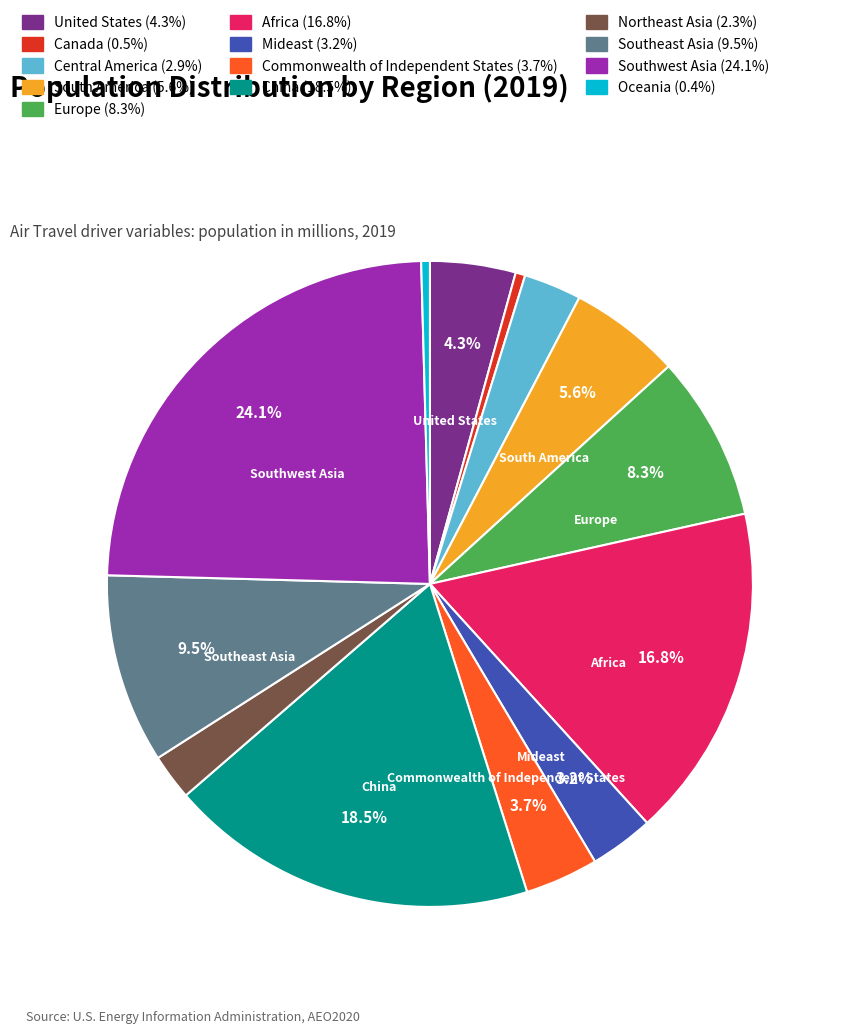

Which category has the biggest portion of the pie?

Southwest Asia